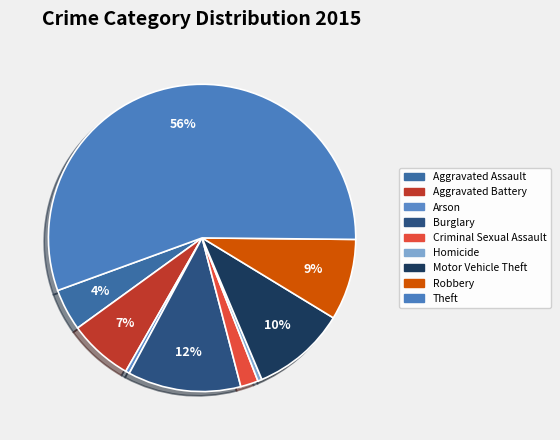

Which slice represents more than half of the pie?

Theft